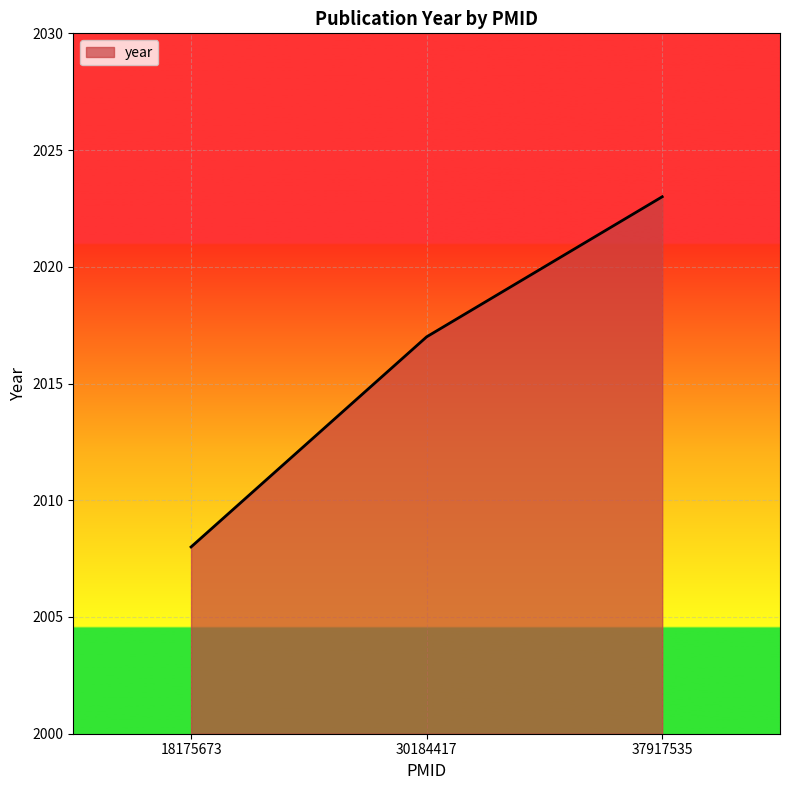

How many lines are shown in the chart?

1